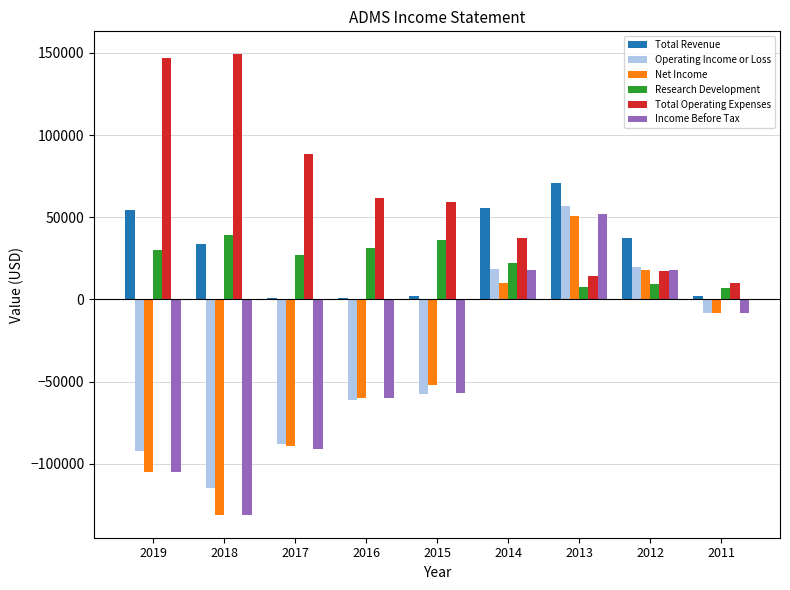

The value of Income Before Tax at 2017 is -21523. True or false?

False